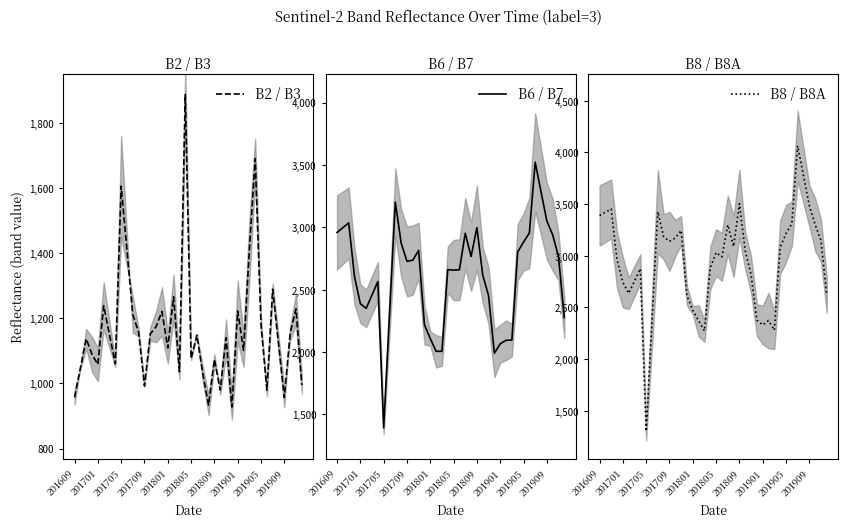

Reading right to left, extract all data points from this chart.

B2 / B3: 995.5	1229.5	1154.5	957.0	1123.0	1290.0	979.5	1180.5	1691.5	1410.0	1101.5	1223.0	927.5	1140.5	980.0	1074.0	933.5	1030.5	1149.0	1077.0	1889.0	1036.0	1266.5	1109.5	1221.5	1175.0	1152.5	992.5	1157.0	1211.5	1409.0	1607.0	1060.5	1149.5	1239.0	1058.5	1089.5	1137.5	1047.0	957.5
B6 / B7: 2276.0	2766.0	2941.0	3051.5	3286.5	3522.5	2955.0	2882.0	2803.0	2096.5	2094.5	2067.0	1990.5	2453.0	2618.0	2998.0	2766.5	2953.0	2660.5	2657.5	2661.5	2006.5	2006.5	2108.0	2219.0	2815.0	2737.5	2727.5	2875.0	3202.5	2297.5	1393.0	2566.0	2458.0	2351.0	2388.0	2604.5	3036.5	2997.5	2959.5
B8 / B8A: 2617.5	3147.0	3302.5	3484.5	3774.0	4064.0	3311.5	3215.5	3083.0	2280.0	2373.5	2331.0	2377.0	2819.0	3049.0	3504.5	3090.5	3299.5	2990.0	3031.5	2882.0	2273.0	2371.5	2472.5	2613.5	3245.5	3172.0	3140.0	3183.5	3427.5	2364.0	1301.5	2874.5	2755.5	2637.0	2744.0	2959.5	3453.0	3421.5	3390.0